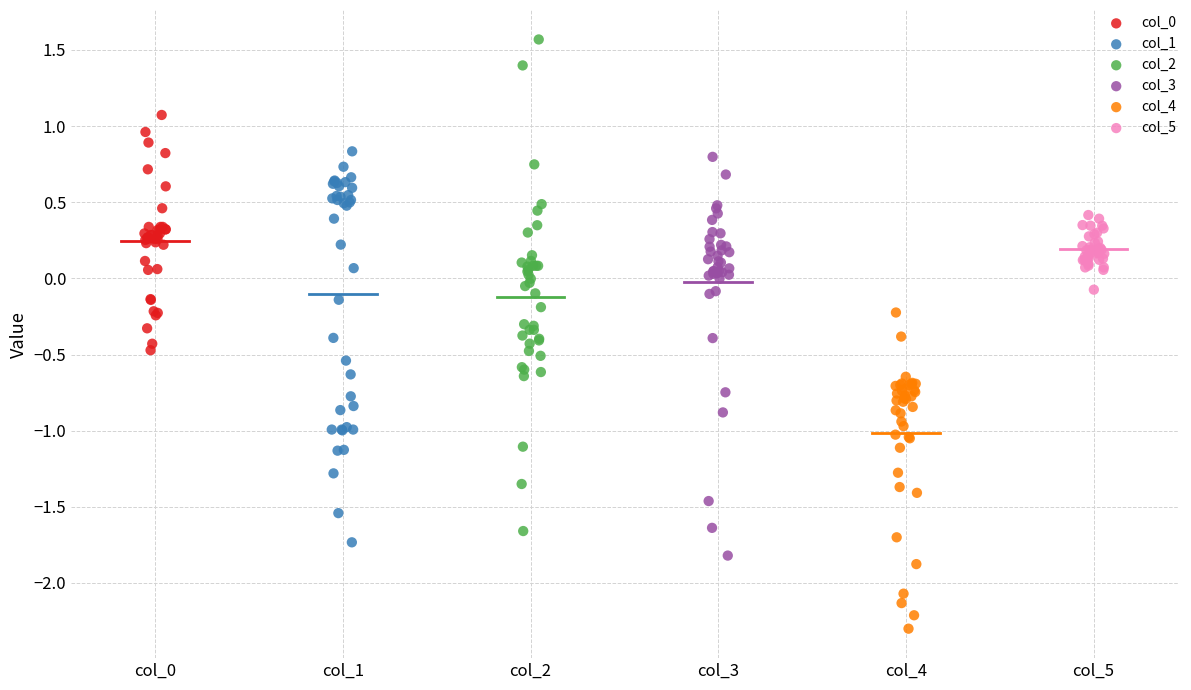

Which series reaches the minimum Y coordinate?

col_4